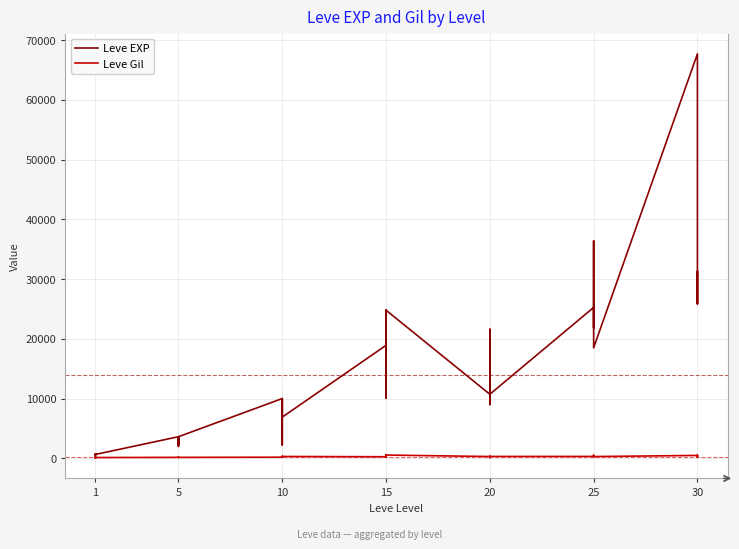

In Leve Gil, how many points are higher than both neighbors (excluding endpoints)?

12